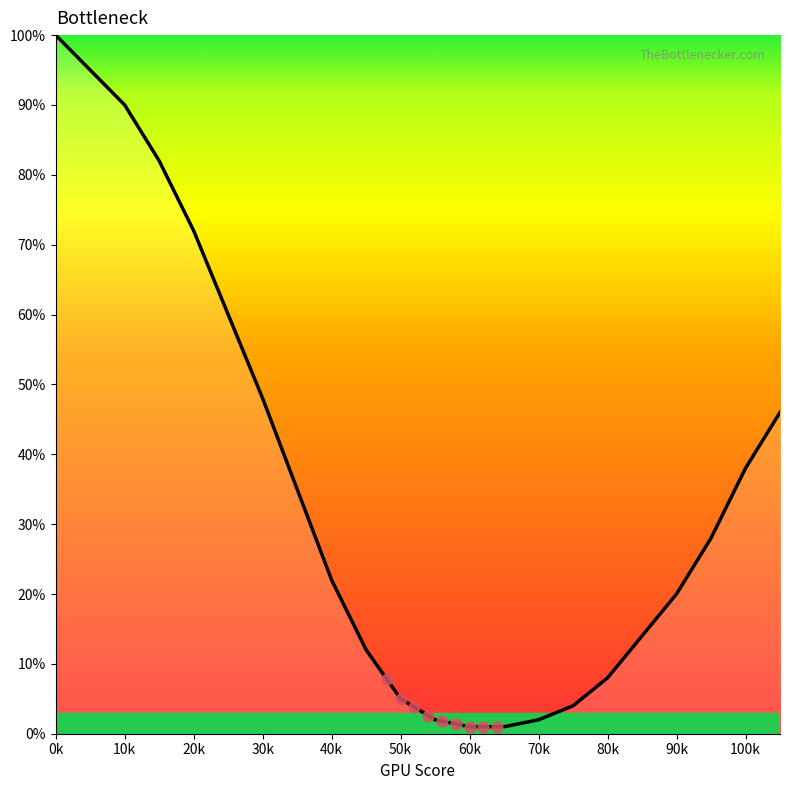

Approximately how many times larger is the value at 30k compared to 80k?

6.0